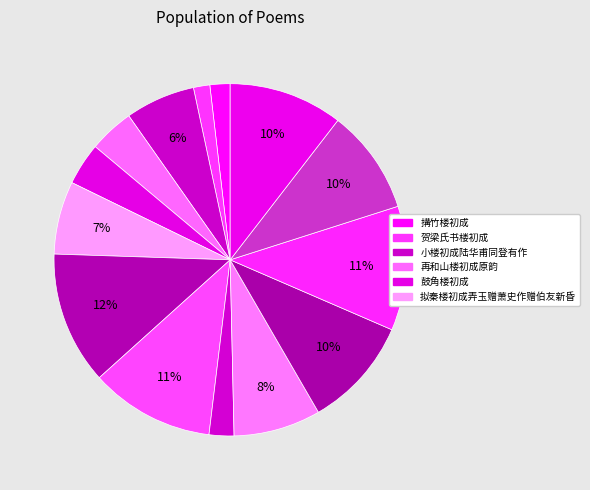

What is the smallest slice in the pie chart?

贺梁氏书楼初成